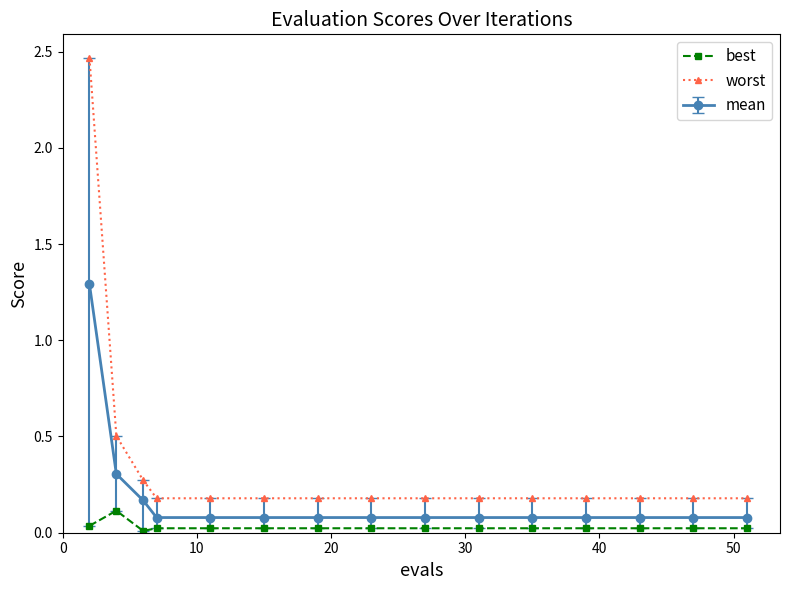

What is the maximum value for best?

0.1